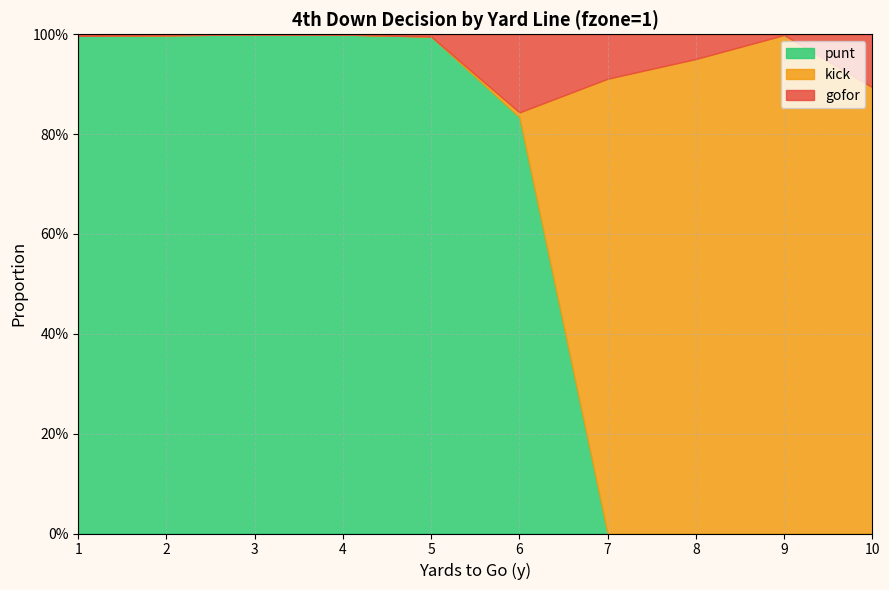

What is the value of the gofor point at the 10th from the left?

0.1